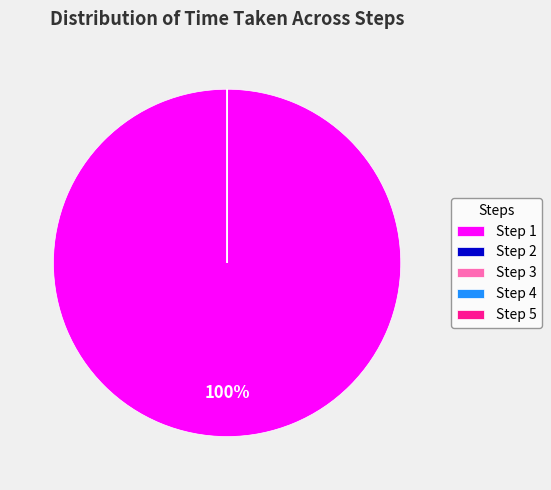

What percentage is the Step 1 slice, to the nearest percent?

100%